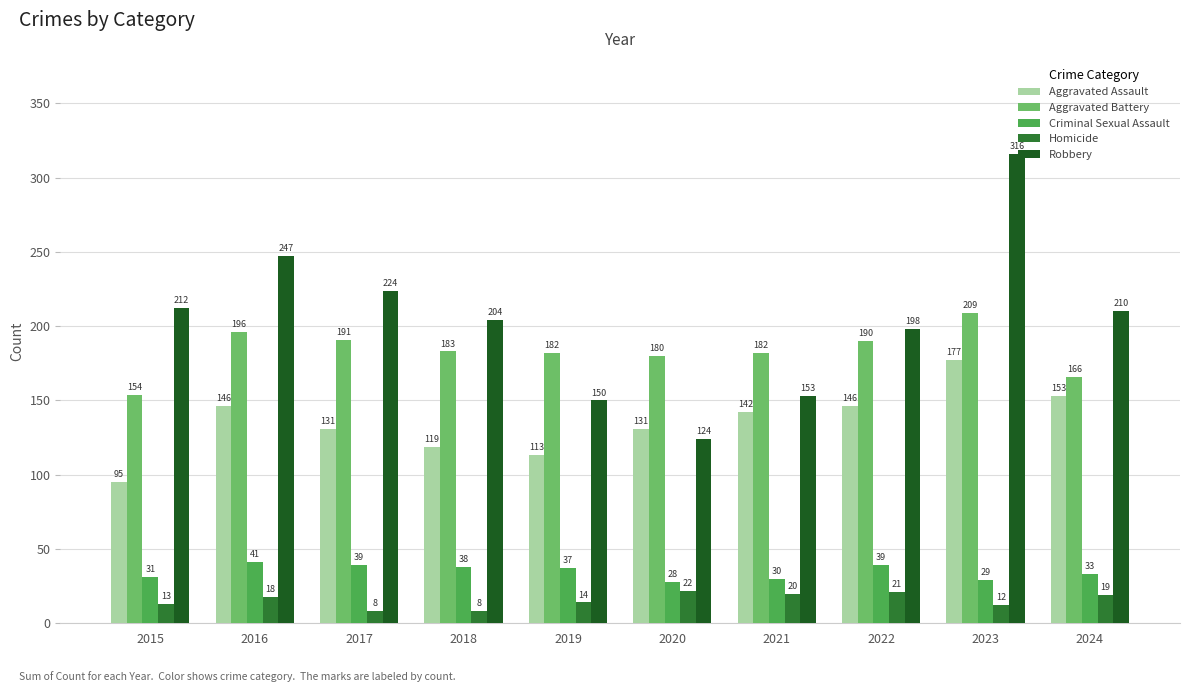

List the labels in order of Robbery value, largest first.

2023, 2016, 2017, 2015, 2024, 2018, 2022, 2021, 2019, 2020